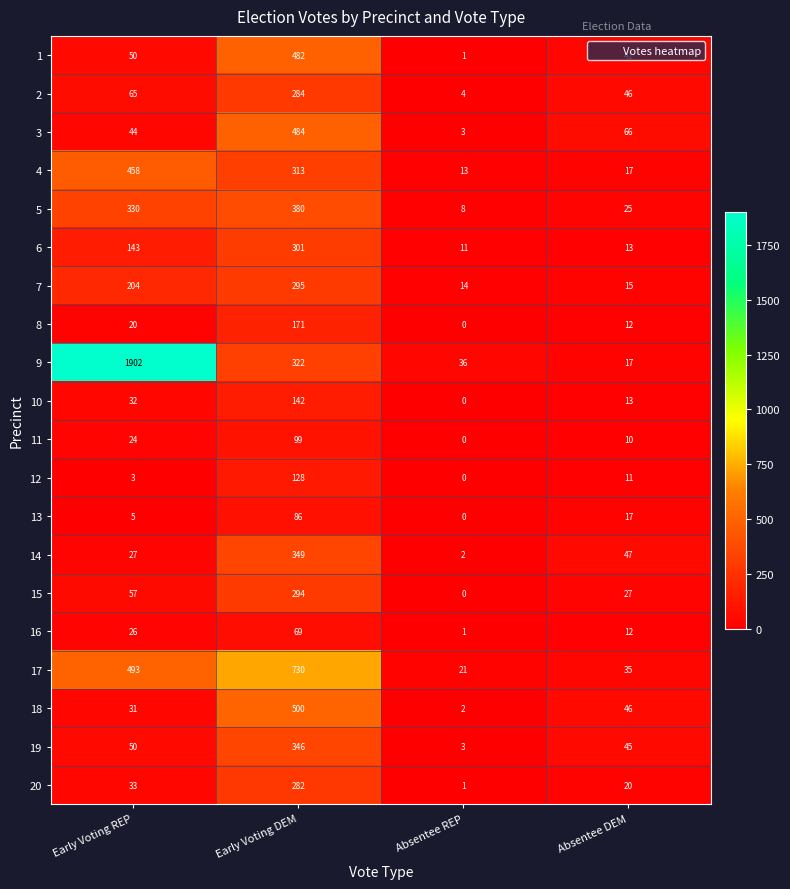

Which series has the widest spread of values?

9